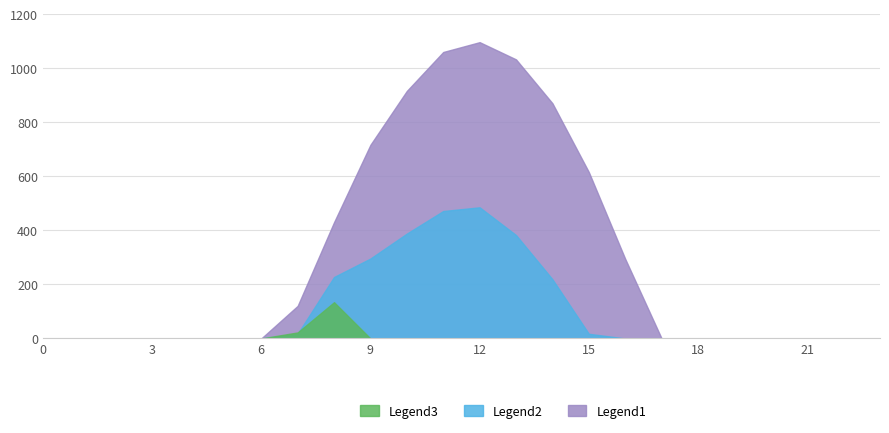

Does the chart have visible grid lines?

Yes